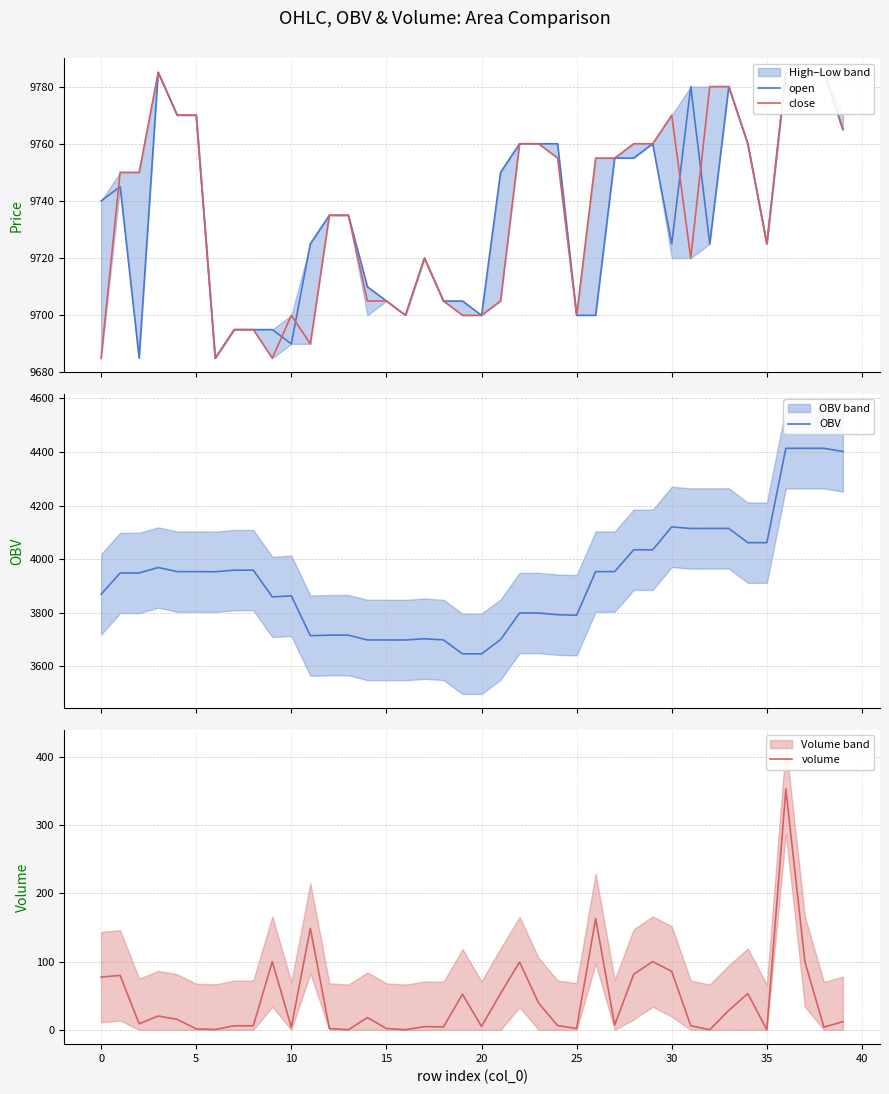

What is the minimum value shown in the chart?

0.2